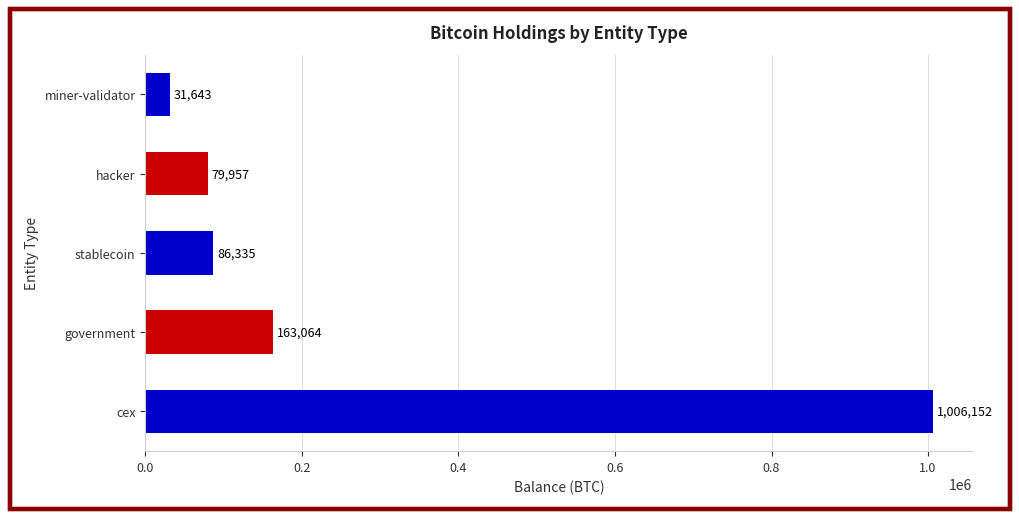

What is the average value?

273430.3